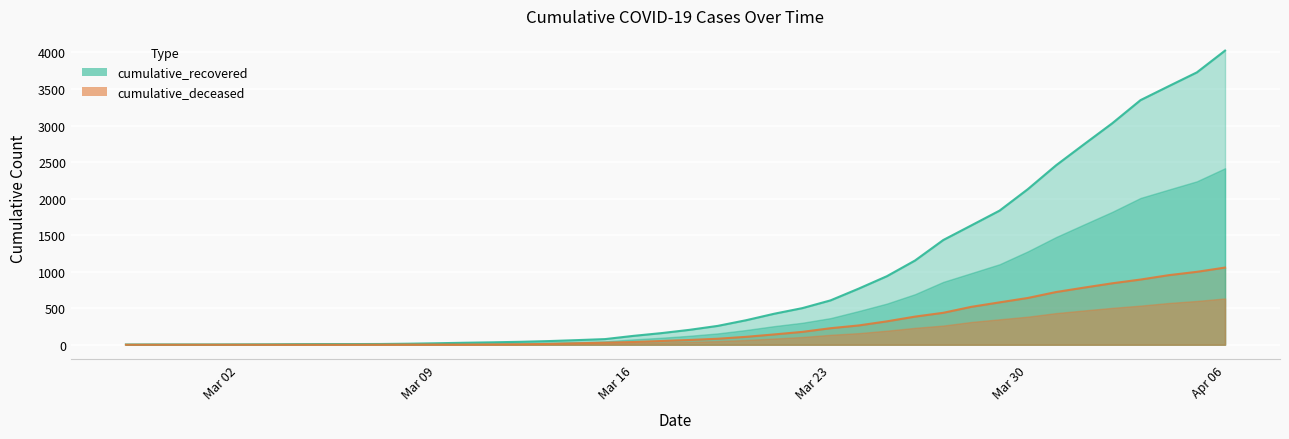

Rank the series at Mar 09 from lowest to highest value.

cumulative_deceased, cumulative_recovered